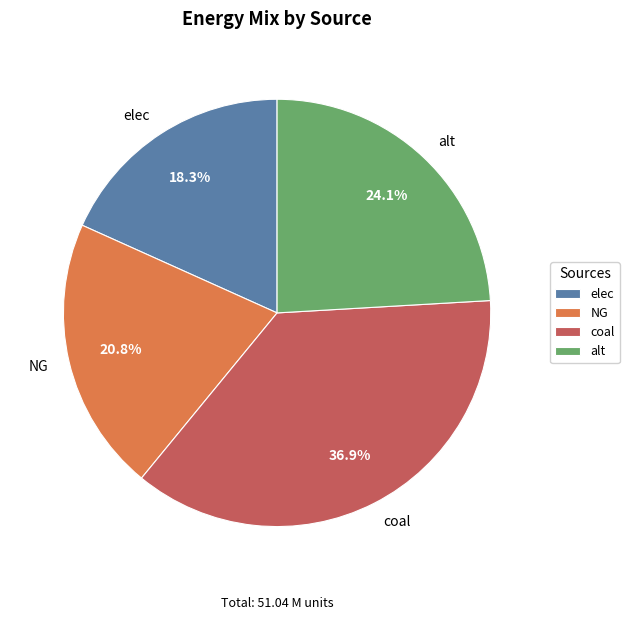

To the nearest percent, what is the combined percentage of NG and coal?

58%